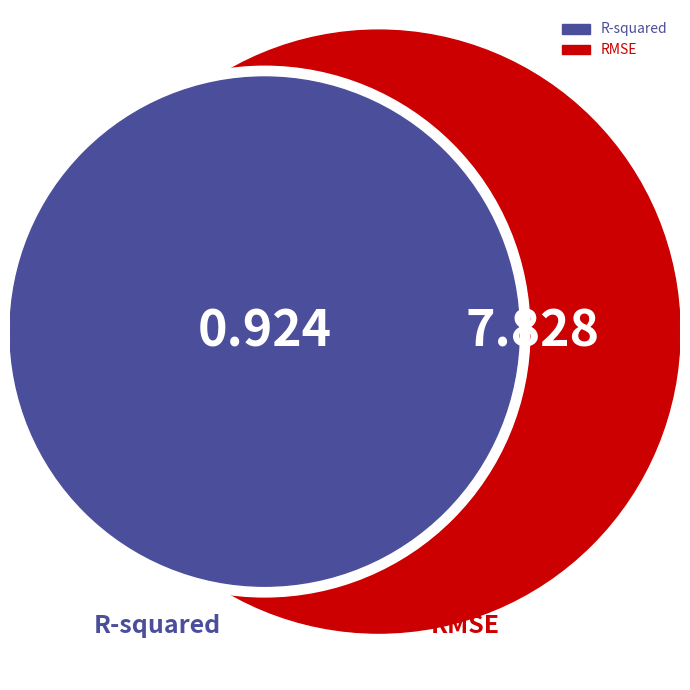

The R-squared slice represents 25% of the pie. True or false?

False